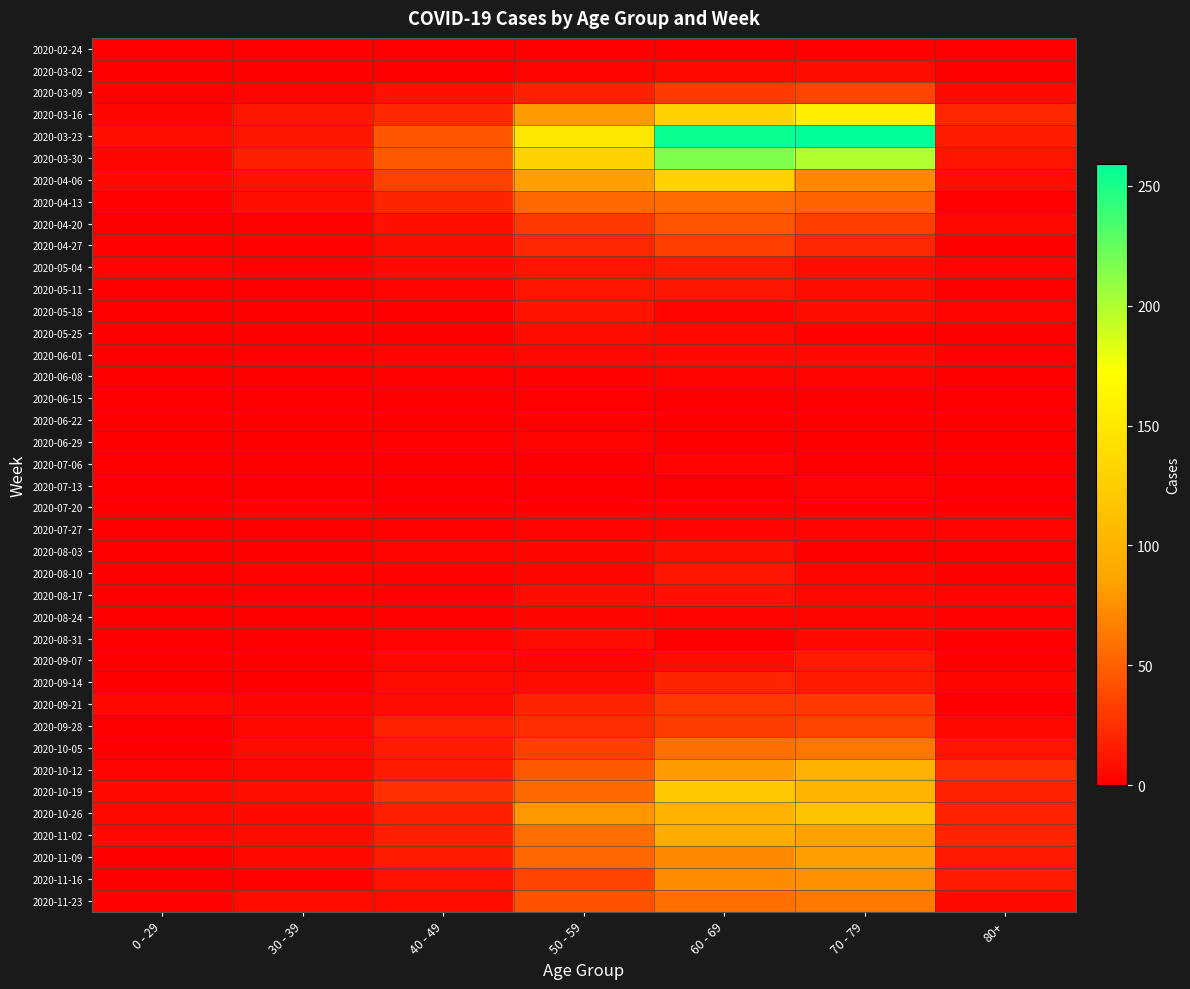

What is the total value across all series at 50 - 59?

1115